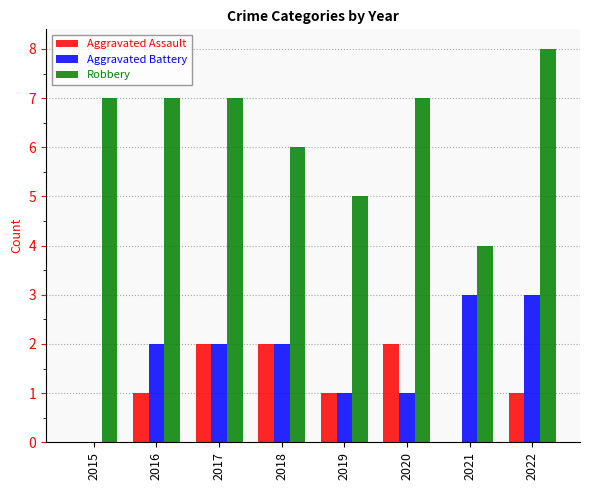

Reading left to right, extract all data points from this chart.

Aggravated Assault: 2015=0	2016=1	2017=2	2018=2	2019=1	2020=2	2021=0	2022=1
Aggravated Battery: 2015=0	2016=2	2017=2	2018=2	2019=1	2020=1	2021=3	2022=3
Robbery: 2015=7	2016=7	2017=7	2018=6	2019=5	2020=7	2021=4	2022=8